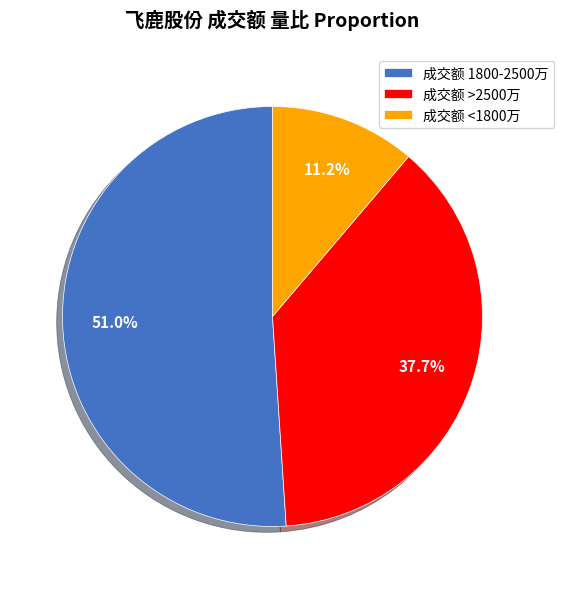

Rank the categories by value from lowest to highest.

成交额 <1800万, 成交额 >2500万, 成交额 1800-2500万